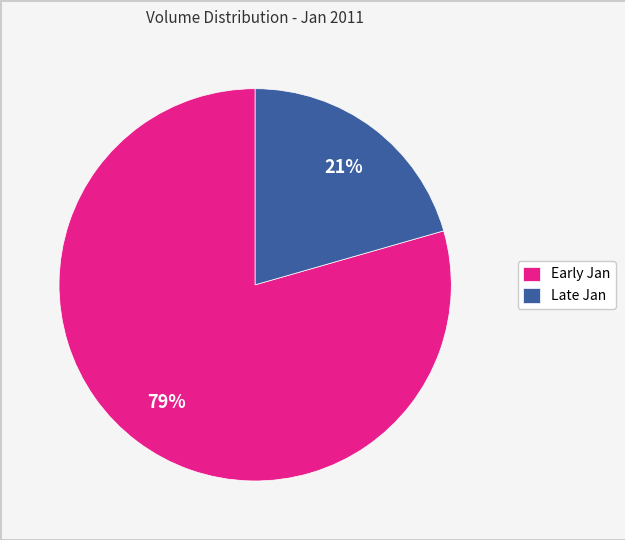

Rank the categories by value from highest to lowest.

Early Jan, Late Jan